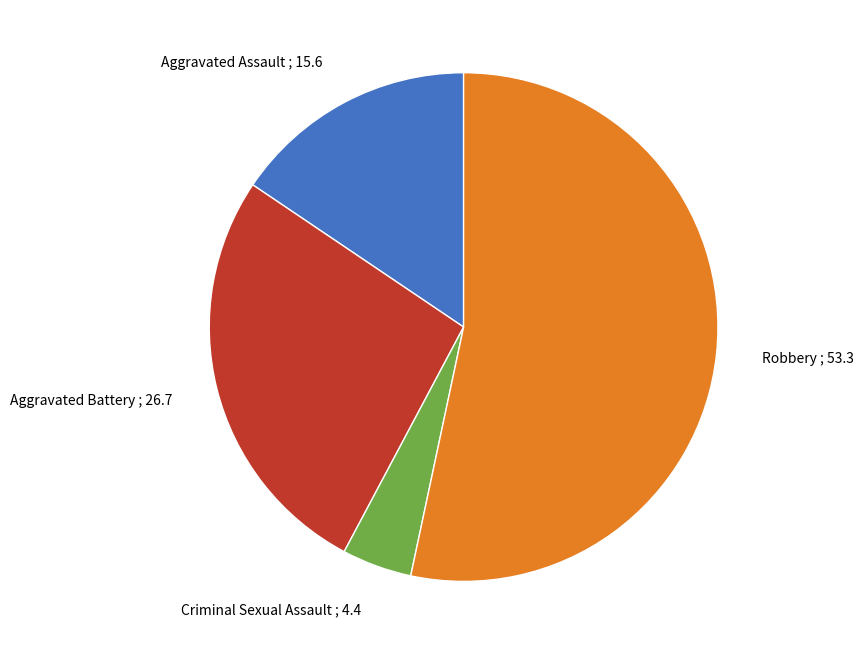

How many slices are in this pie chart?

4